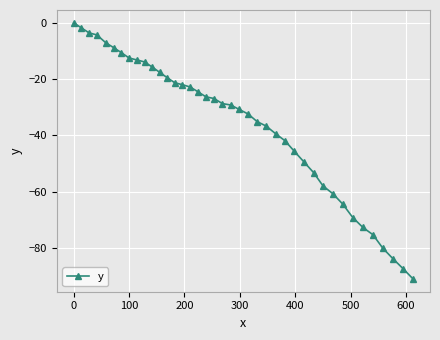

What is the value of the 31st point from the left?

-58.0